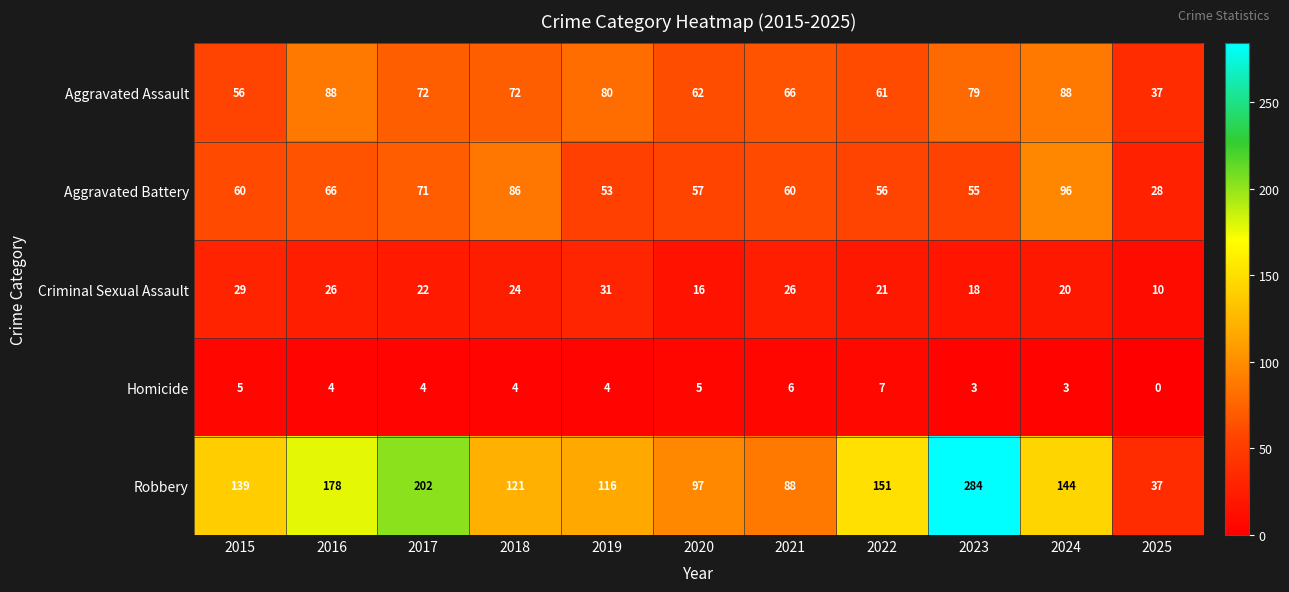

How many distinct data groups are displayed?

5